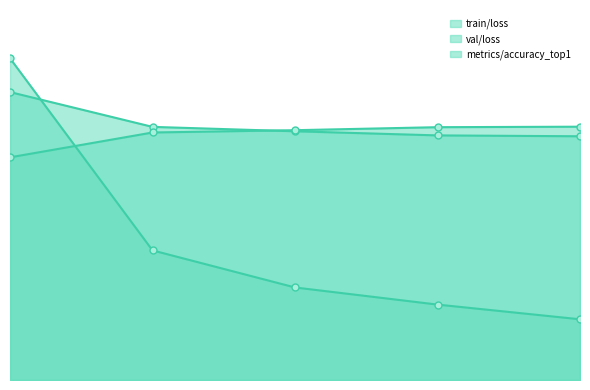

At how many categories does at least one series exceed 0?

5